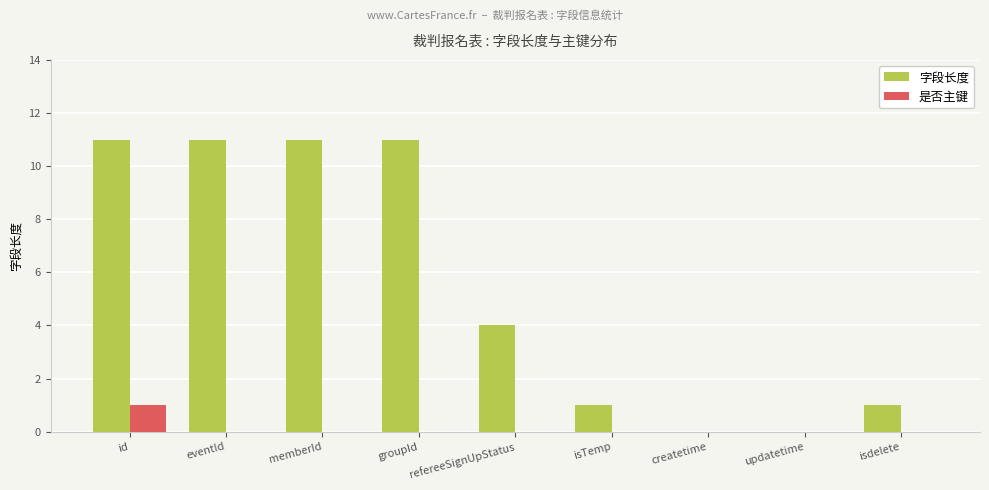

What is the maximum value shown in the chart?

11